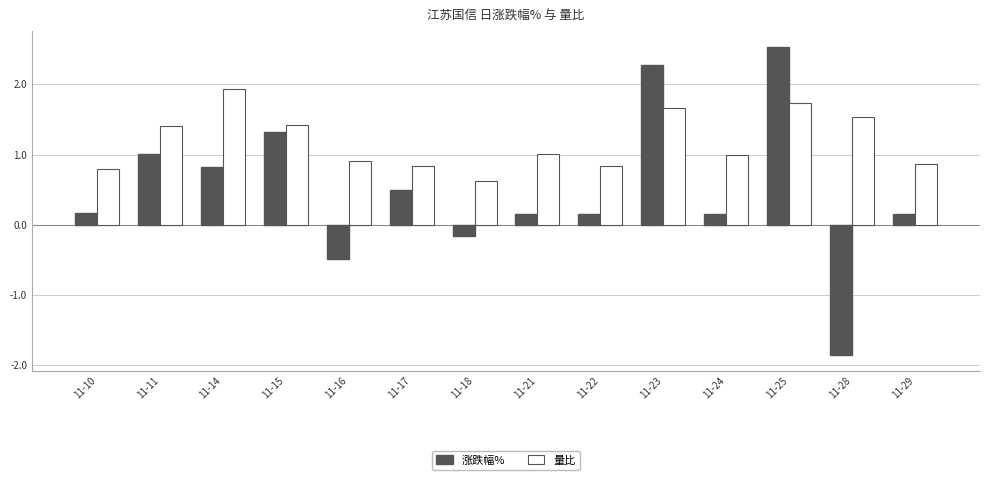

The value of 涨跌幅% at 11-24 is 0.2. True or false?

True